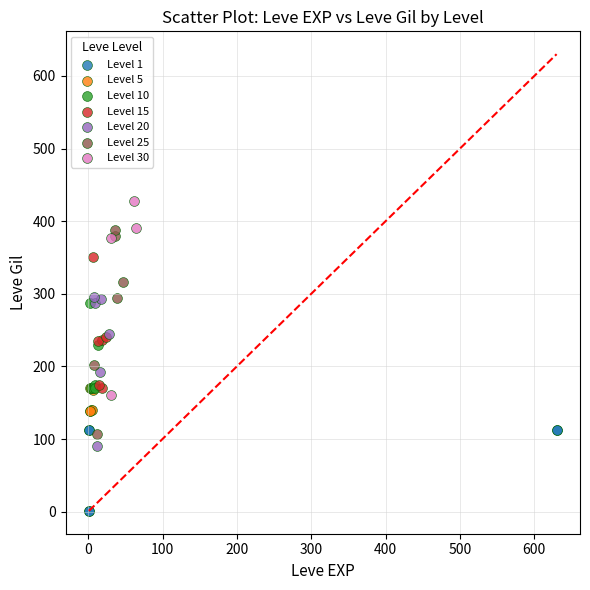

Which series contains the lowest Y value?

Level 1